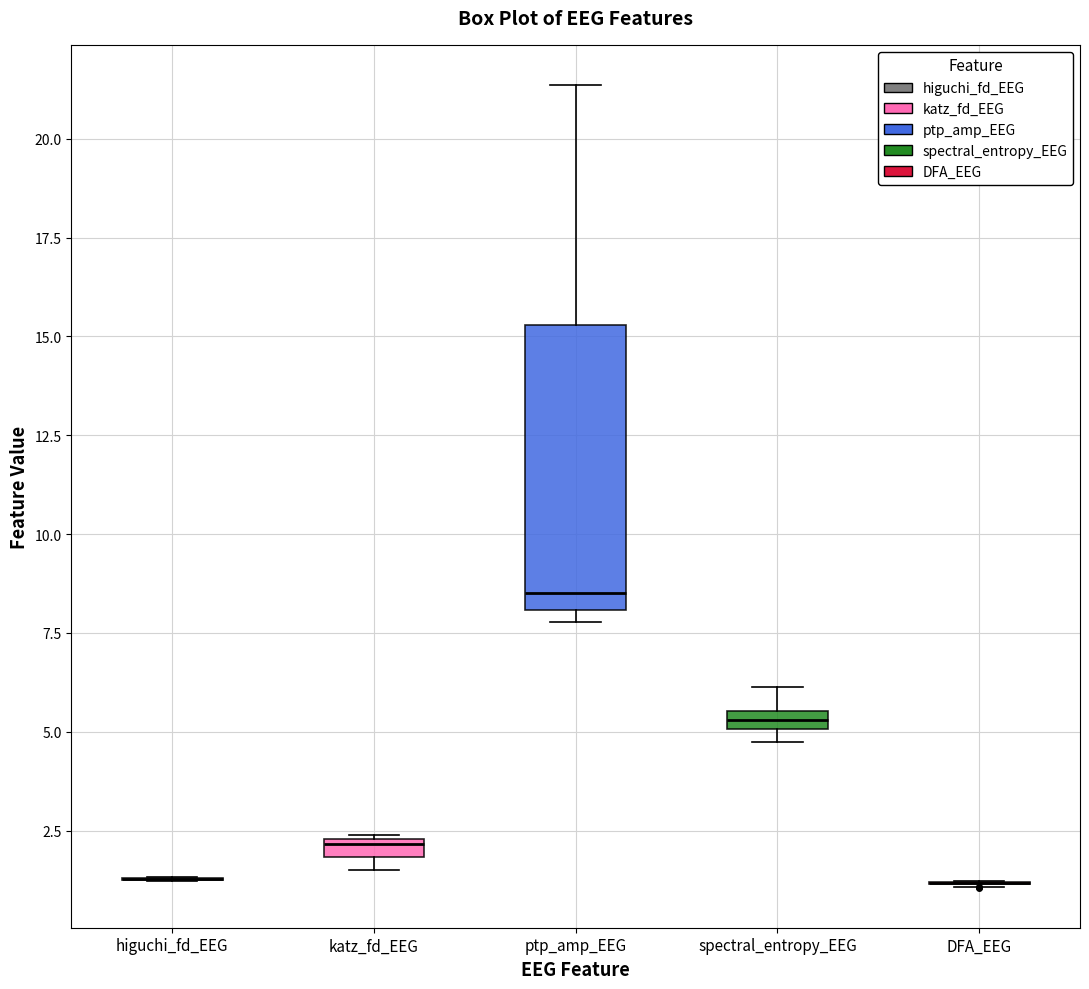

Where is the lower edge of the box for spectral_entropy_EEG on the y-axis? The values are not printed on the chart, so give them approximately, as read against the axis.

5.0